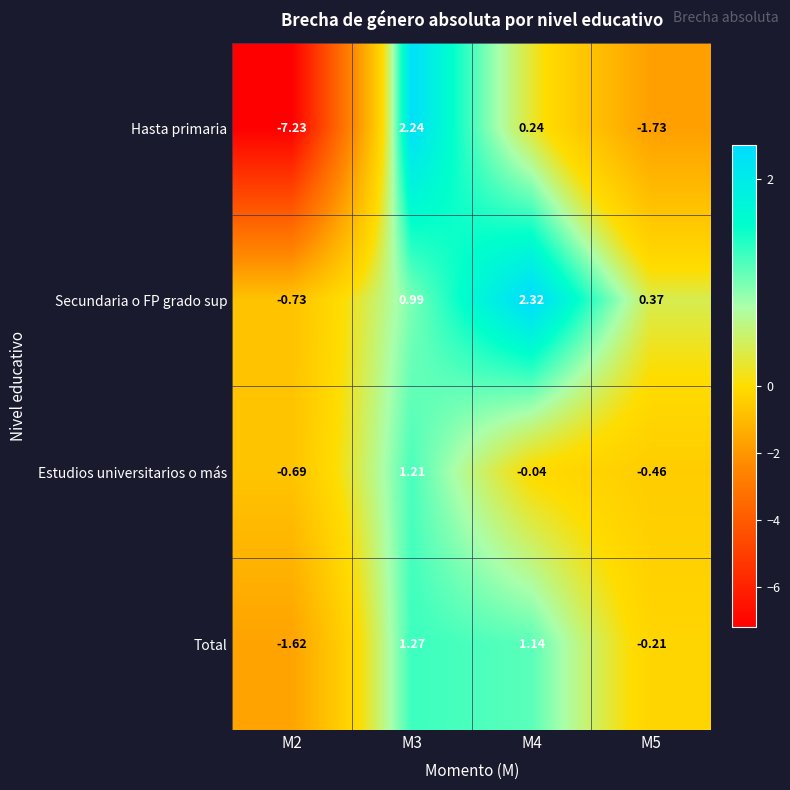

Is the value of Hasta primaria at M3 greater than the value of Secundaria o FP grado sup at M4?

No